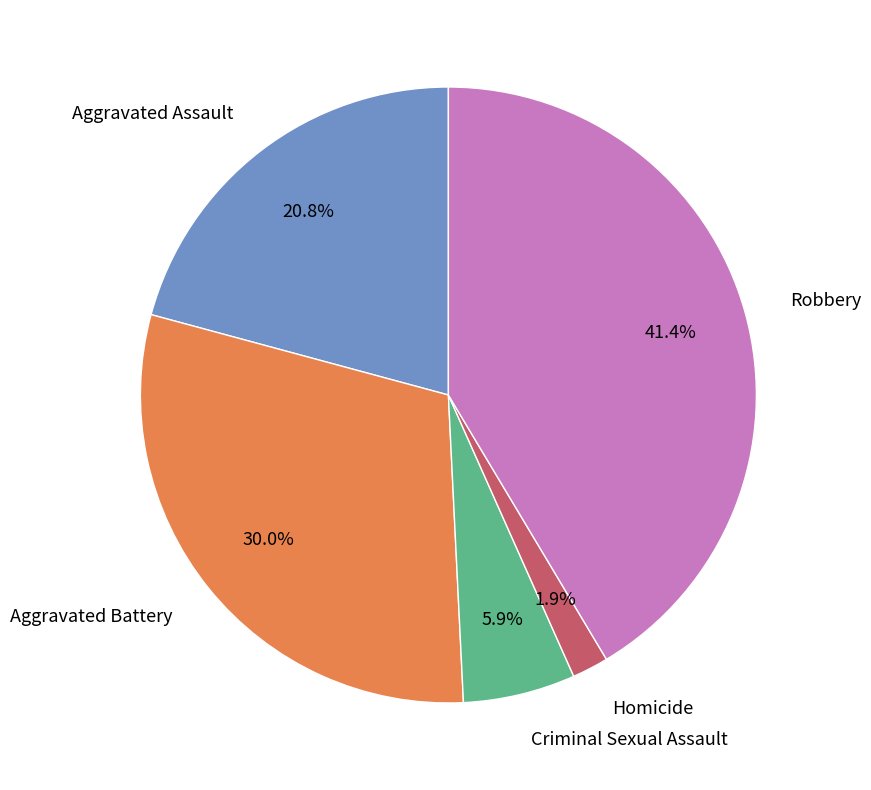

What percentage is the Aggravated Assault slice, to the nearest percent?

21%